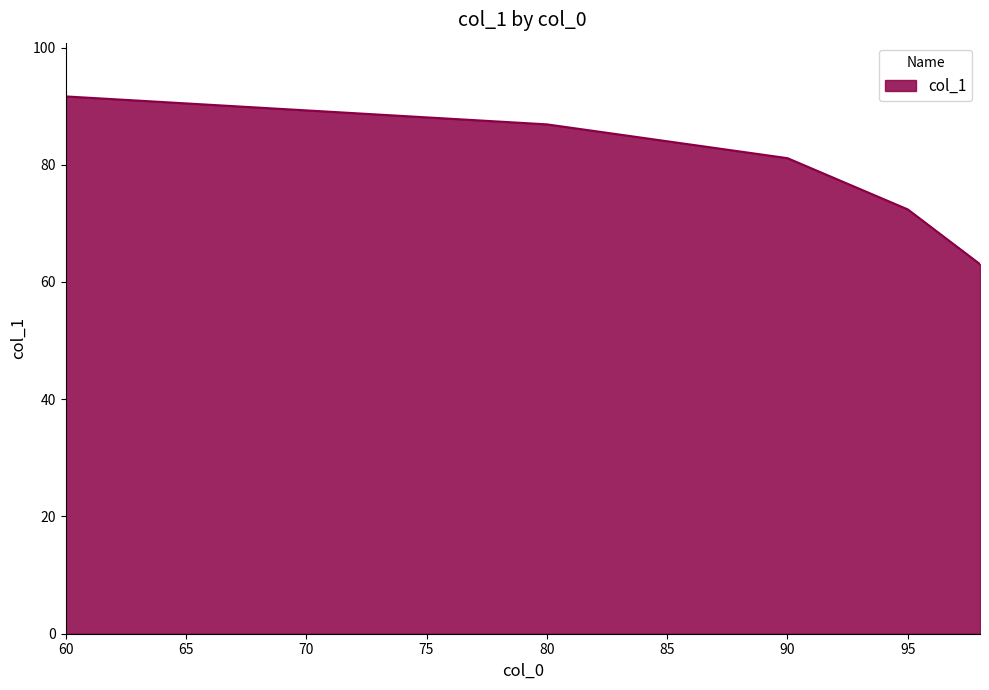

What is the maximum value shown in the chart?

91.7